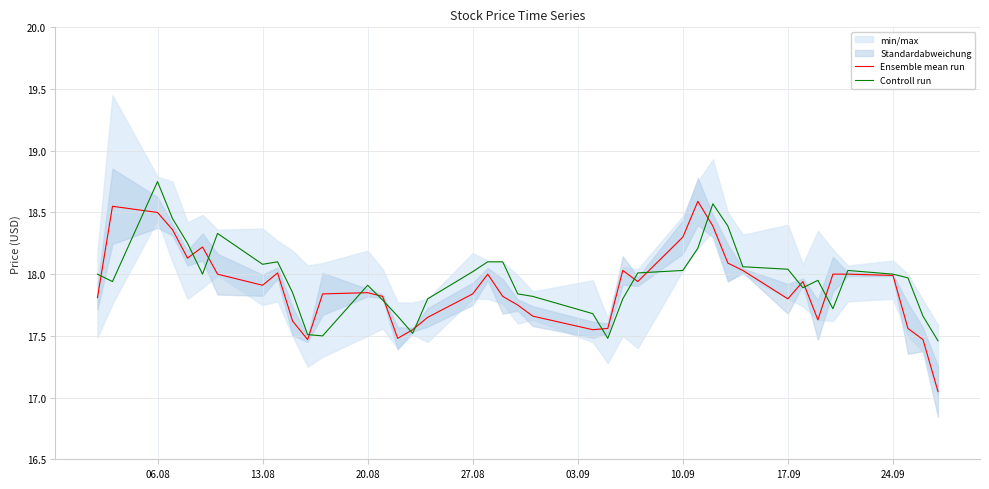

The value of Controll run at 10.09 is 18.0. True or false?

True